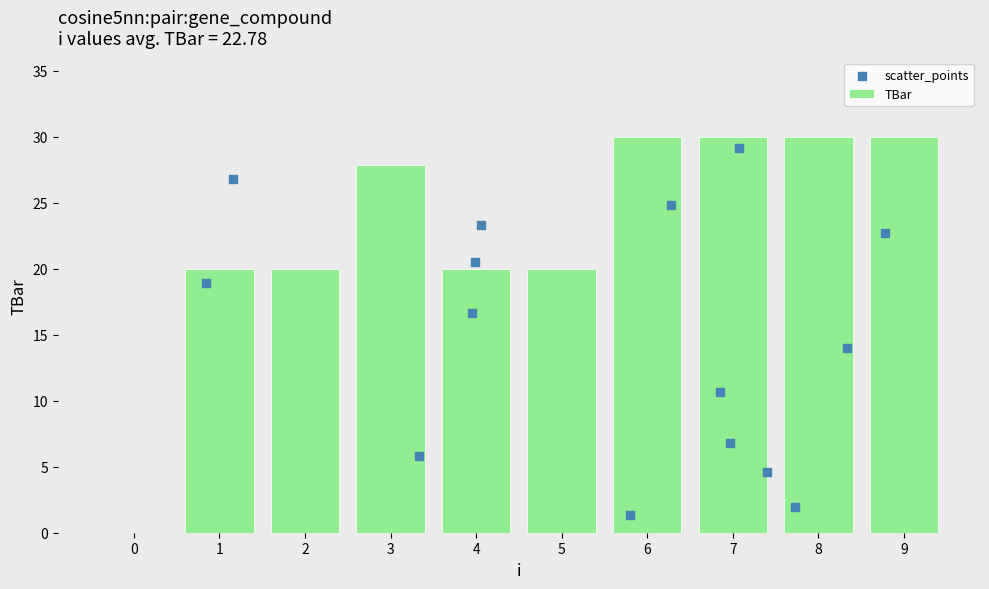

Which has a higher value, 9 or 1?

9